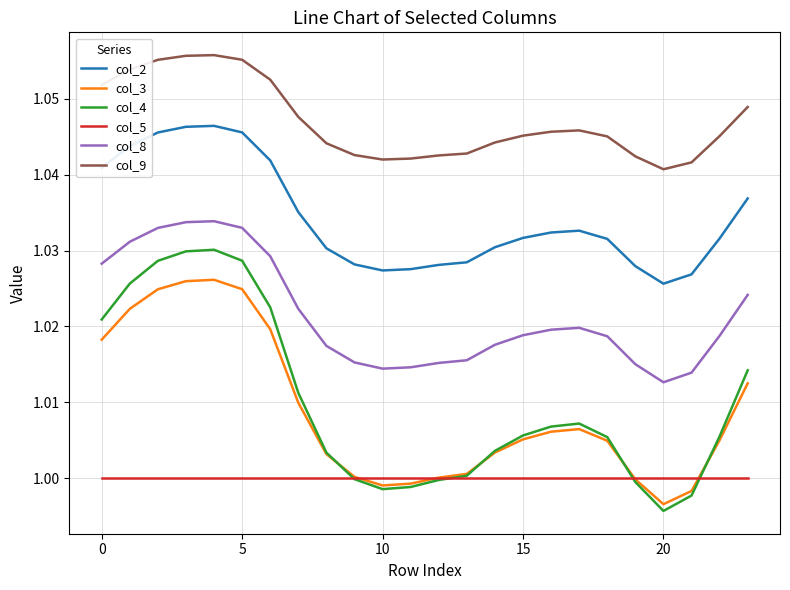

Which series has the largest total across all categories?

col_9